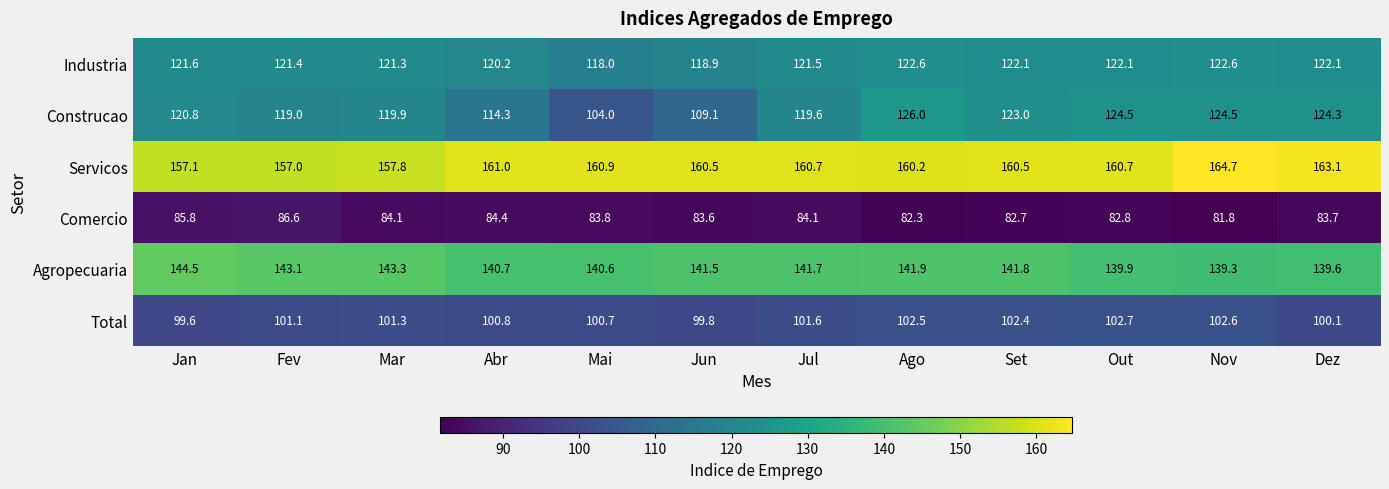

What is the difference between the Comercio values at Set and Ago?

0.4